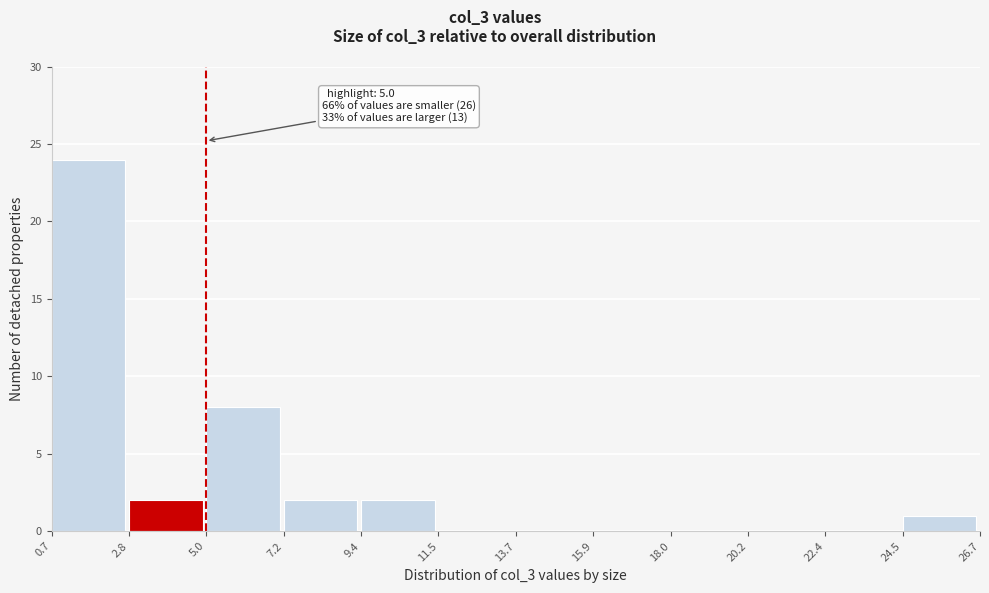

Which range on the x-axis has the tallest bar?

0.7 to 2.8